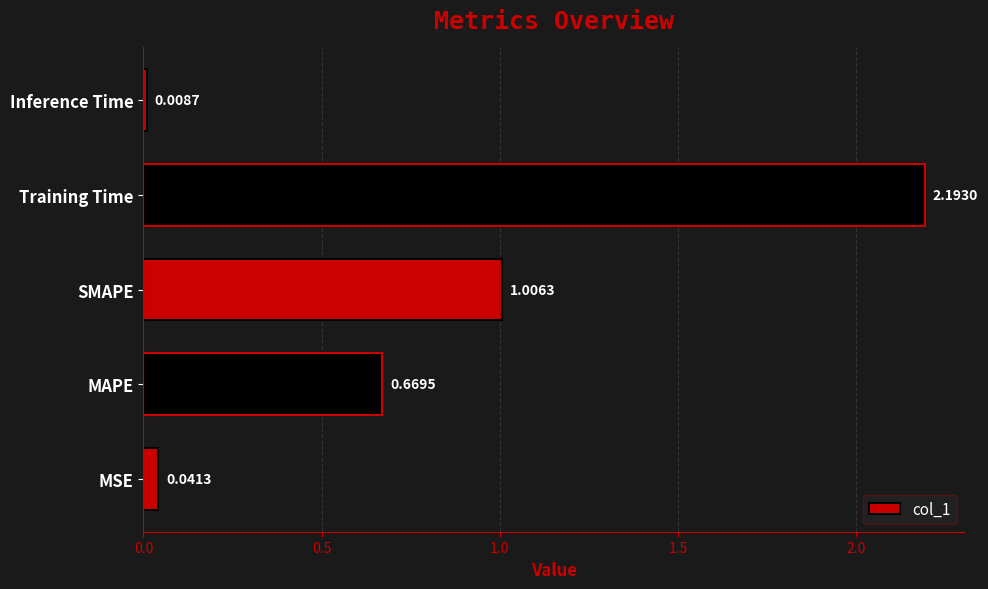

List the labels in order of value, smallest first.

Inference Time, MSE, MAPE, SMAPE, Training Time